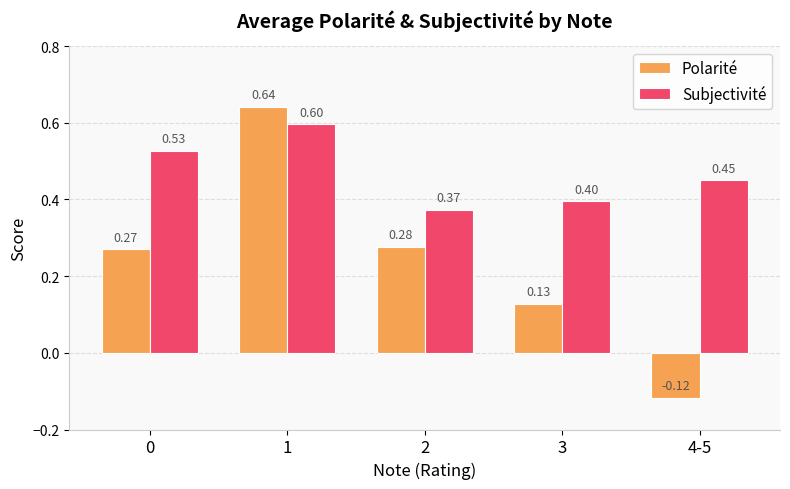

At how many categories does at least one series exceed 0?

5